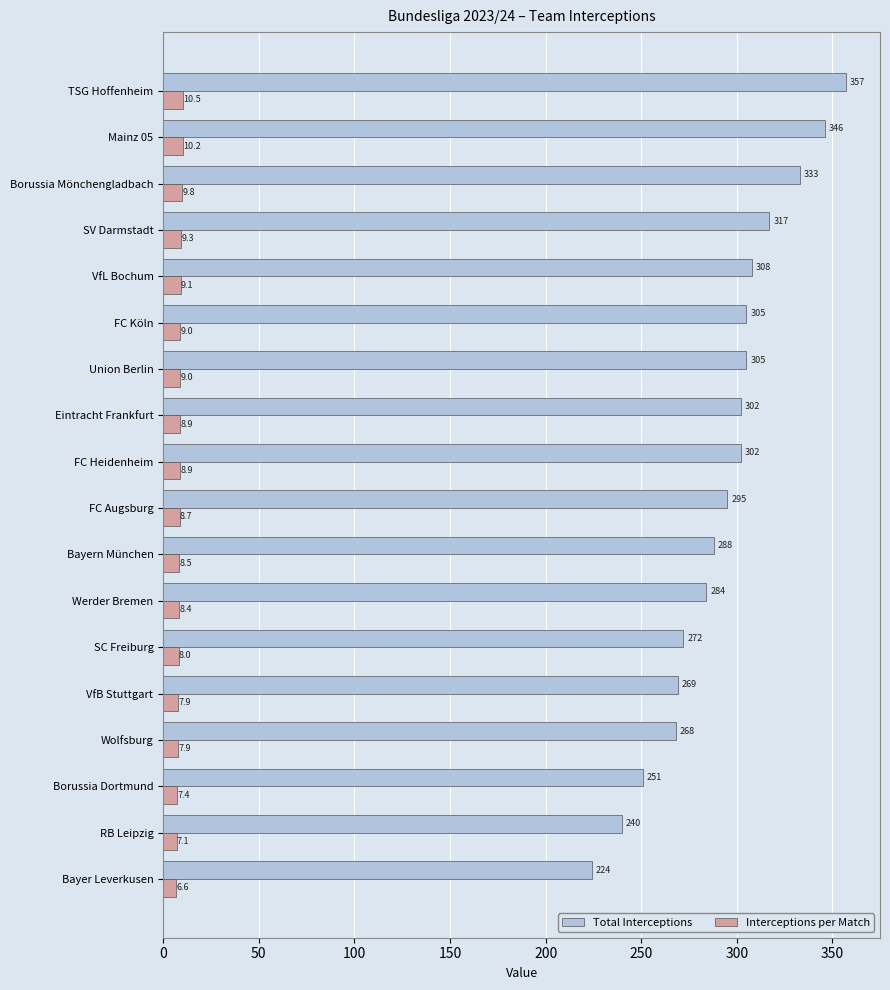

The value of Total Interceptions at SC Freiburg is 272.0. True or false?

True